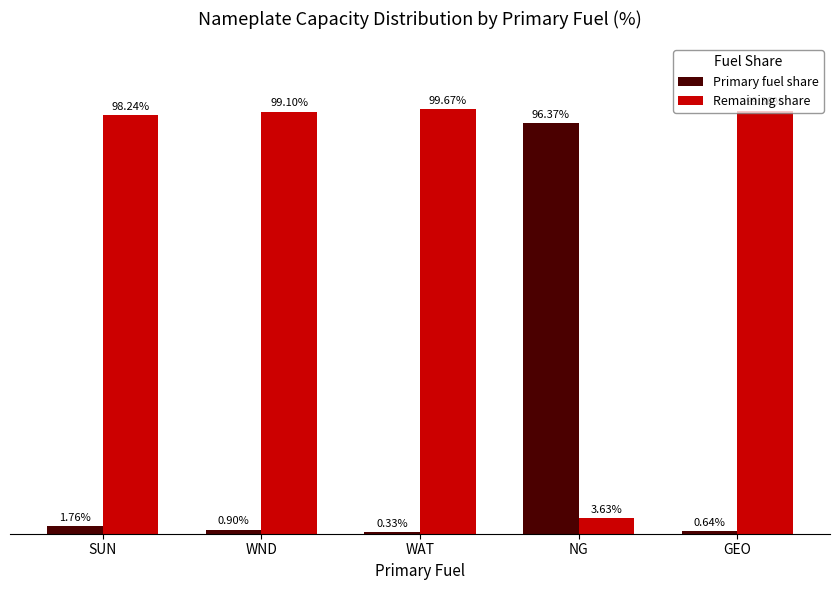

Which label corresponds to the largest value in the chart?

WAT